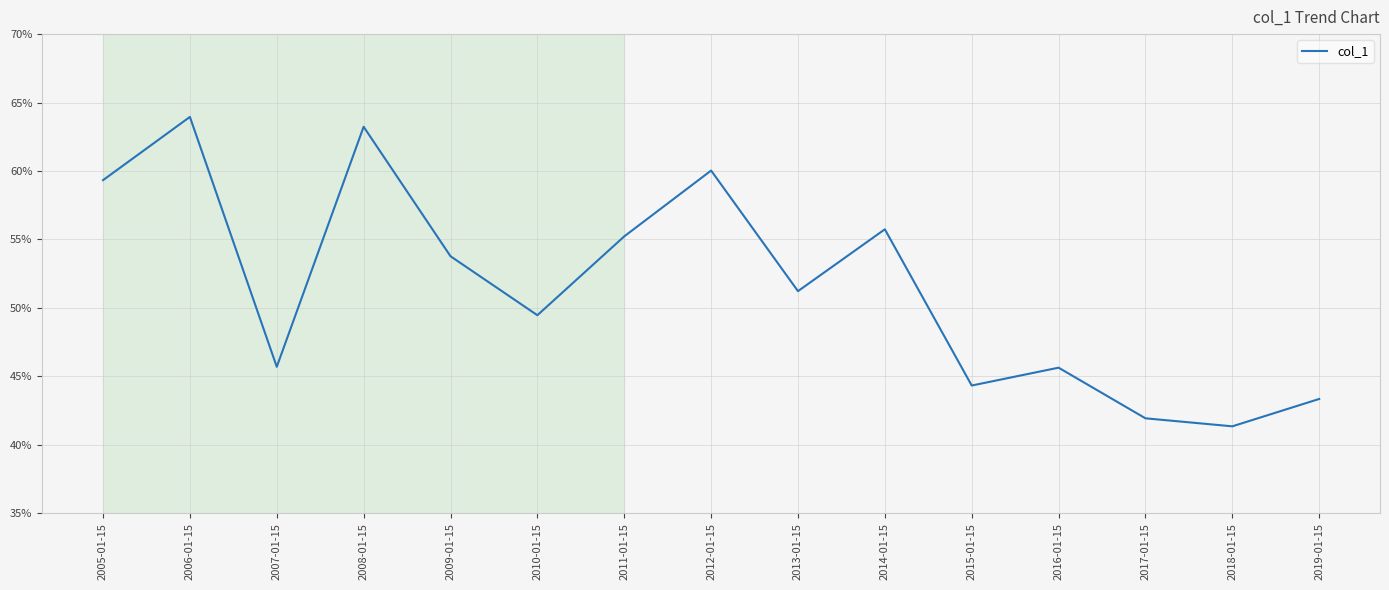

What is the average value?

0.5